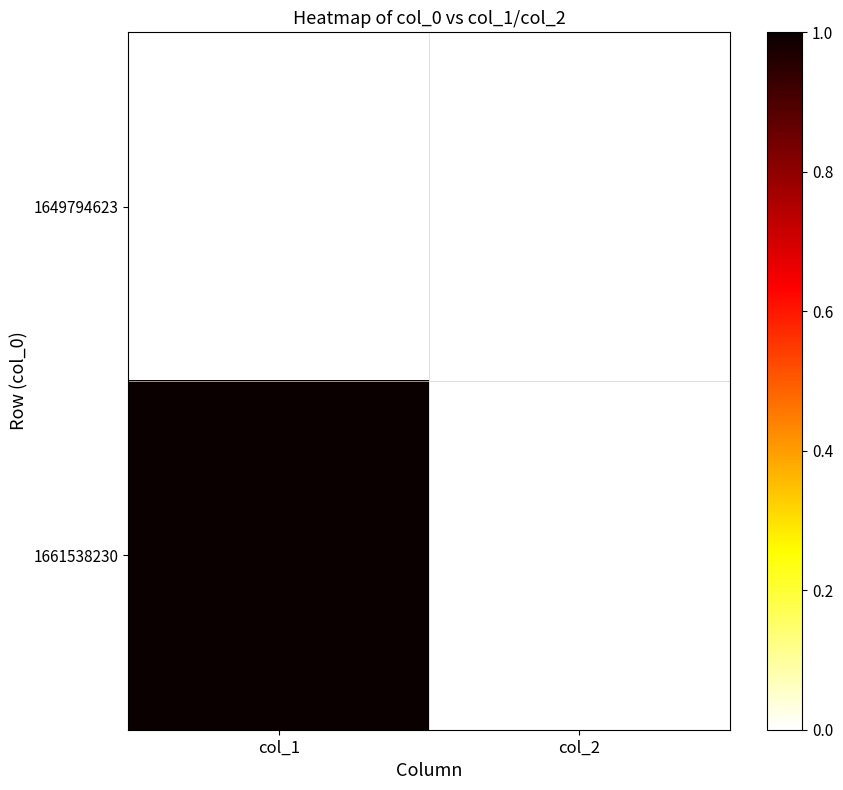

Reading left to right, list all the values displayed in this chart.

1649794623: col_1=0	col_2=0
1661538230: col_1=1	col_2=0